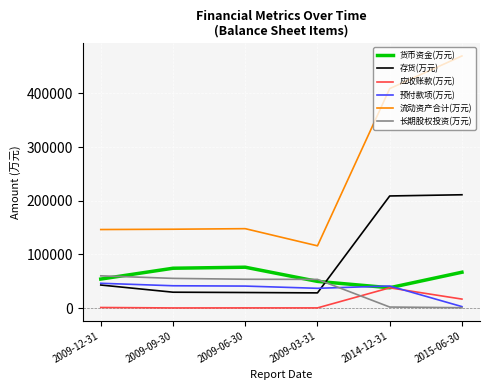

What is the maximum value shown in the chart?

469540